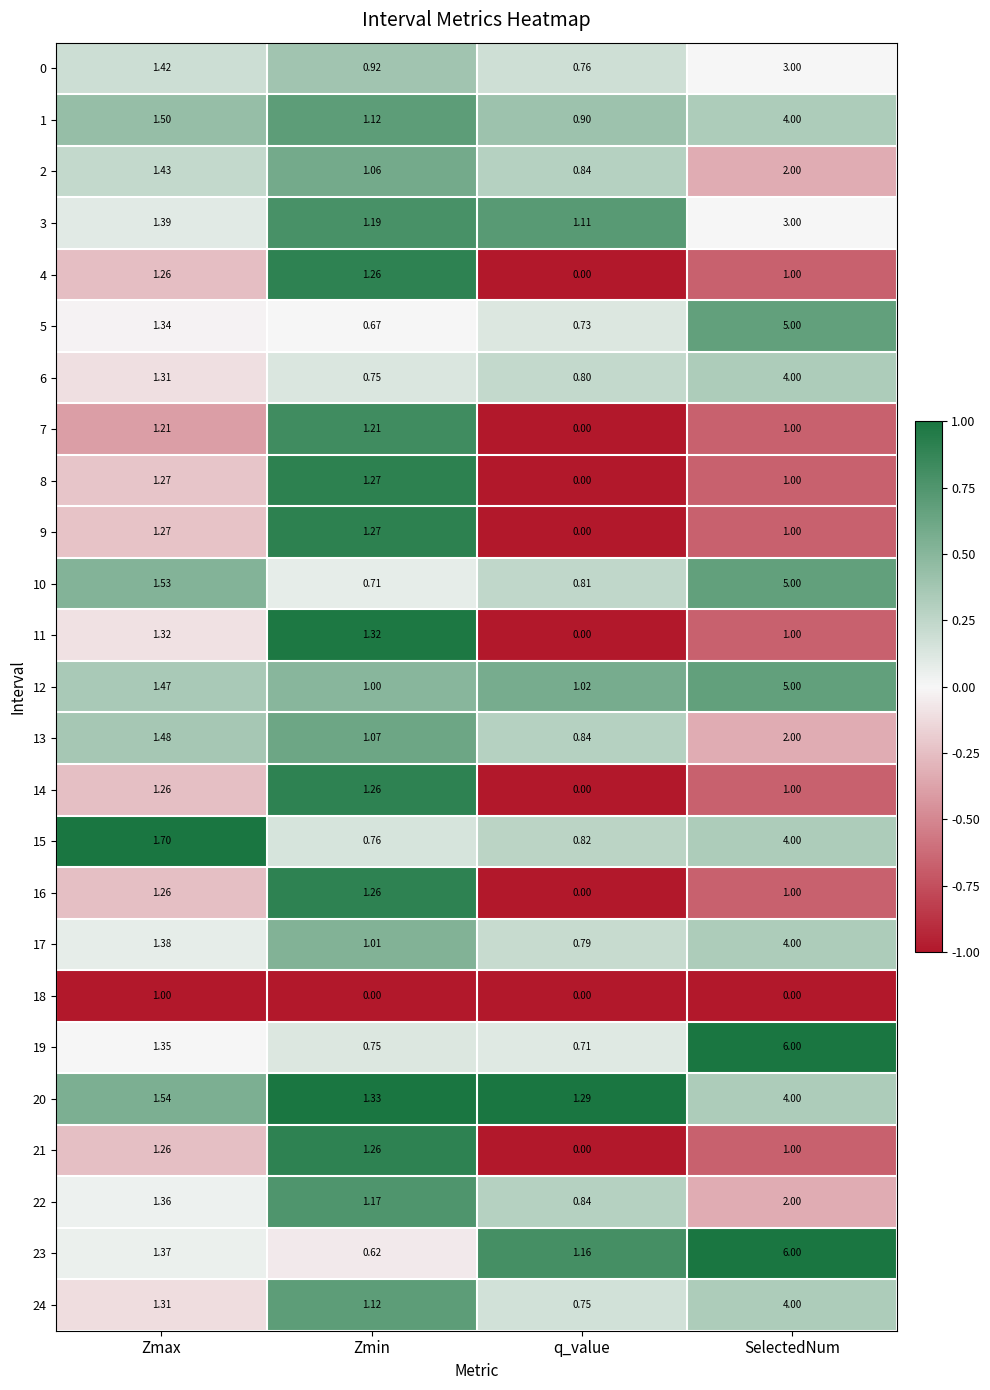

At how many categories does at least one series exceed 0?

4